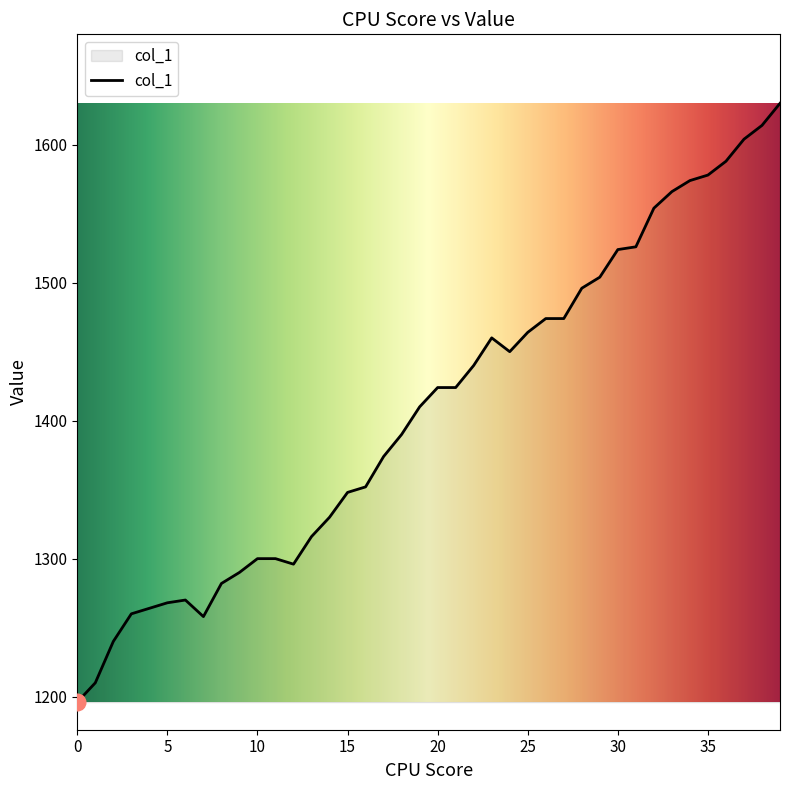

What is the sum of all values?

56322